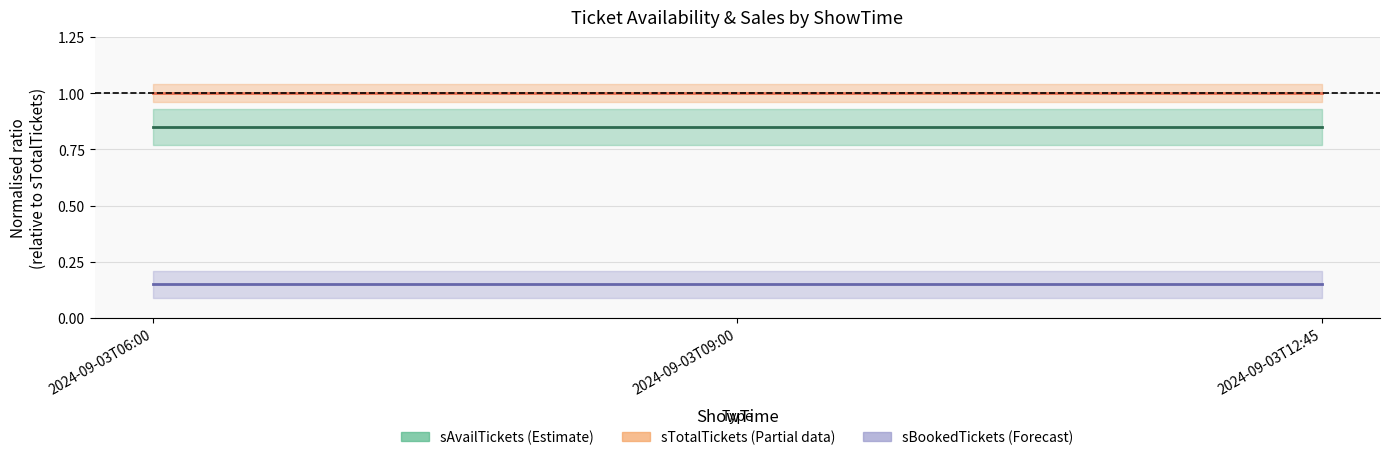

What is the spread (max minus min) of values at 2024-09-03T12:45?

0.9